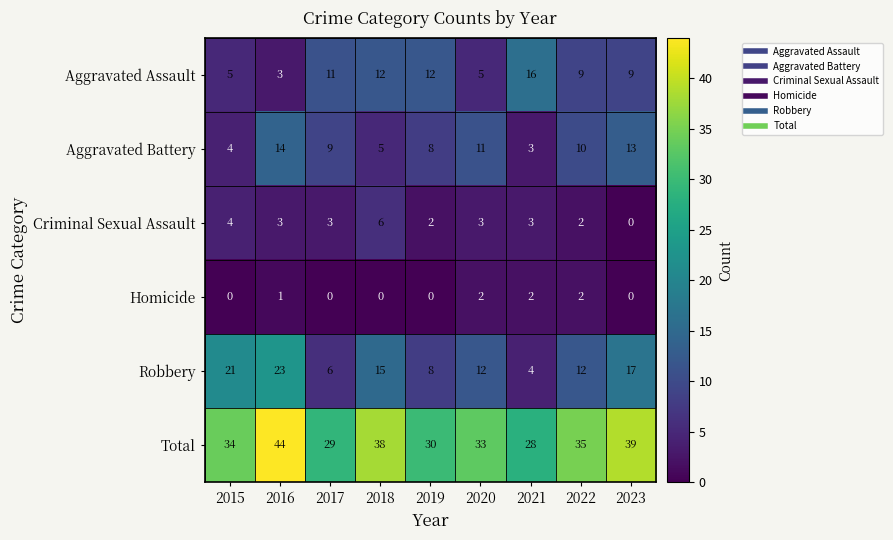

What is the sum of the Robbery values at 2021 and 2023?

21